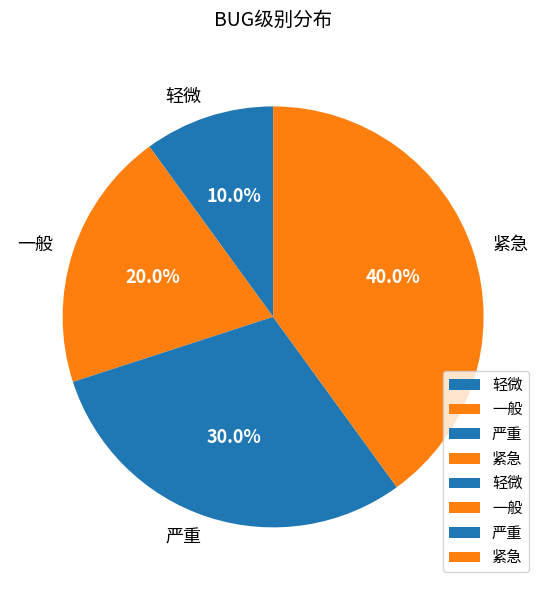

To the nearest percent, what is the difference between the 严重 and 轻微 slice percentages?

20%